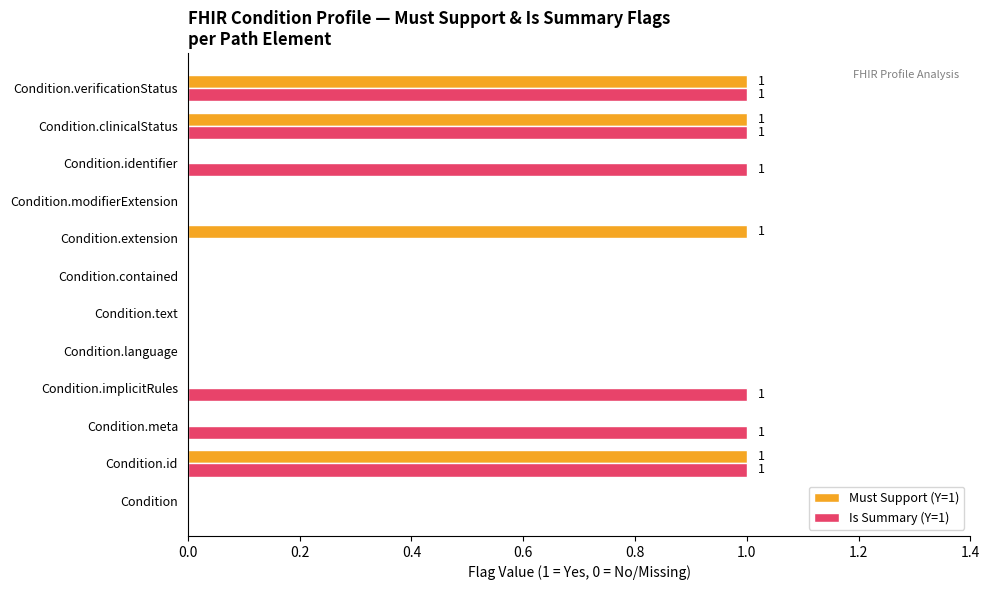

Is the value of Must Support (Y=1) at Condition.meta greater than the value of Is Summary (Y=1) at Condition.implicitRules?

No